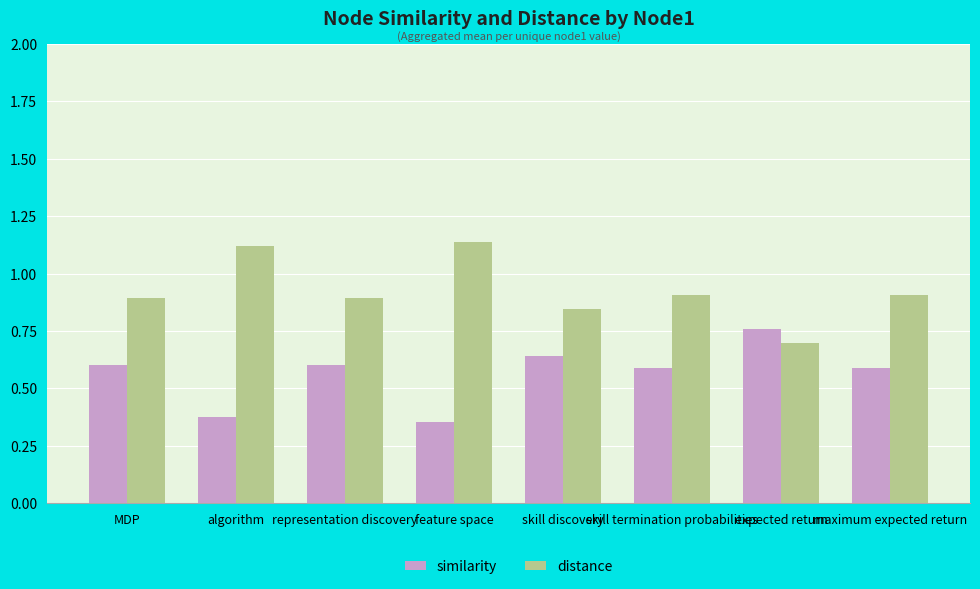

Rank the series by their maximum value, from lowest to highest.

similarity, distance